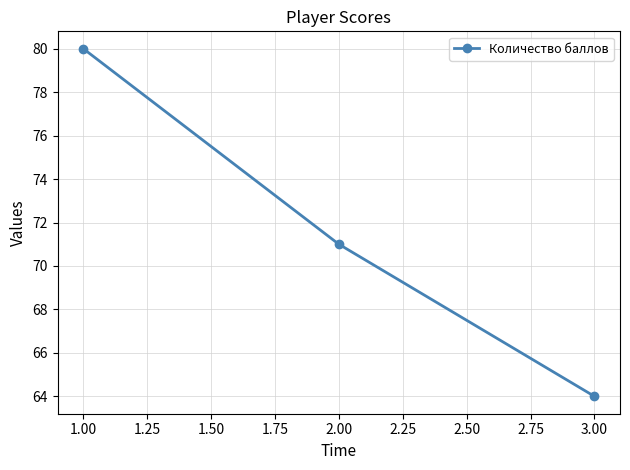

Is it true that the value at 2.00 is 44?

False